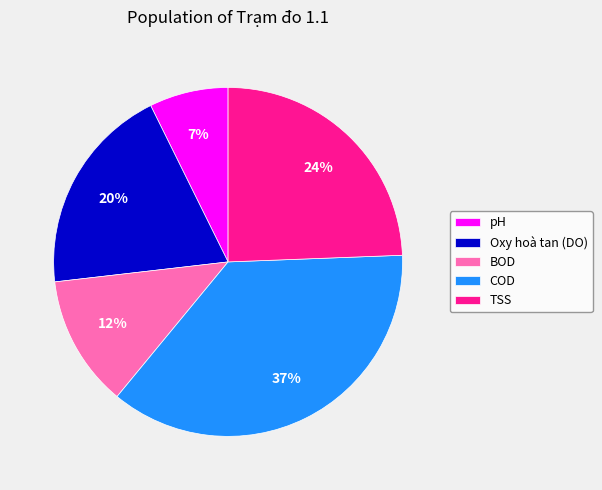

What is the ratio of the value at Oxy hoà tan (DO) to the value at COD?

0.5